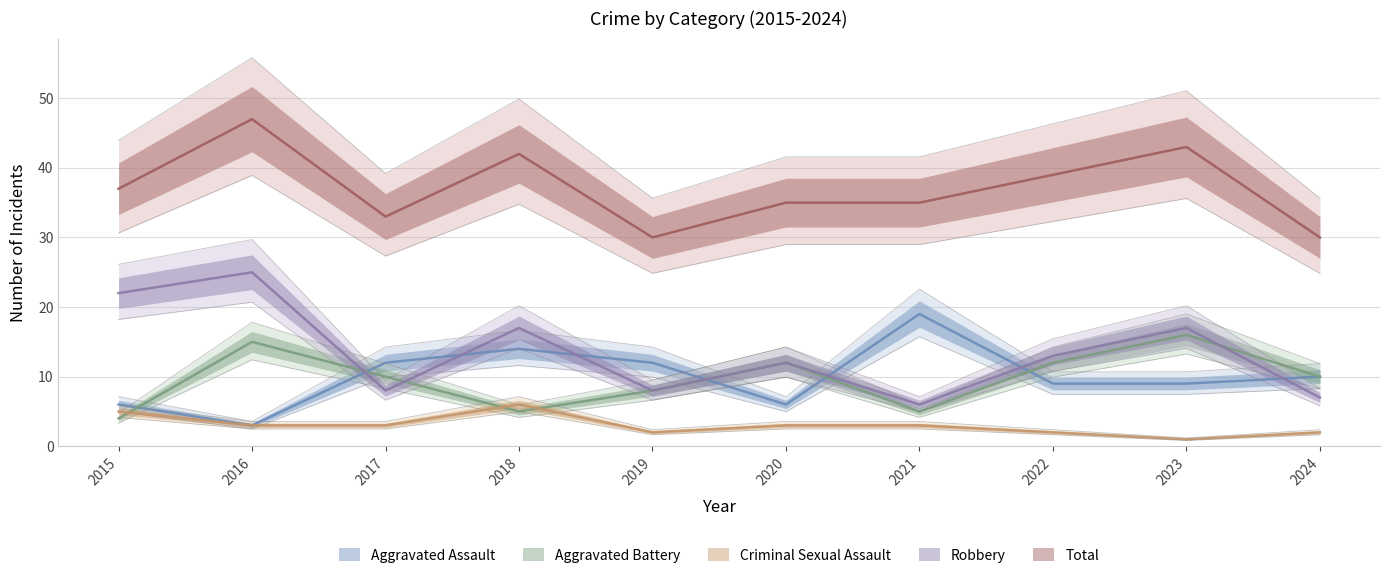

Which category has the lowest value across all series?

2023